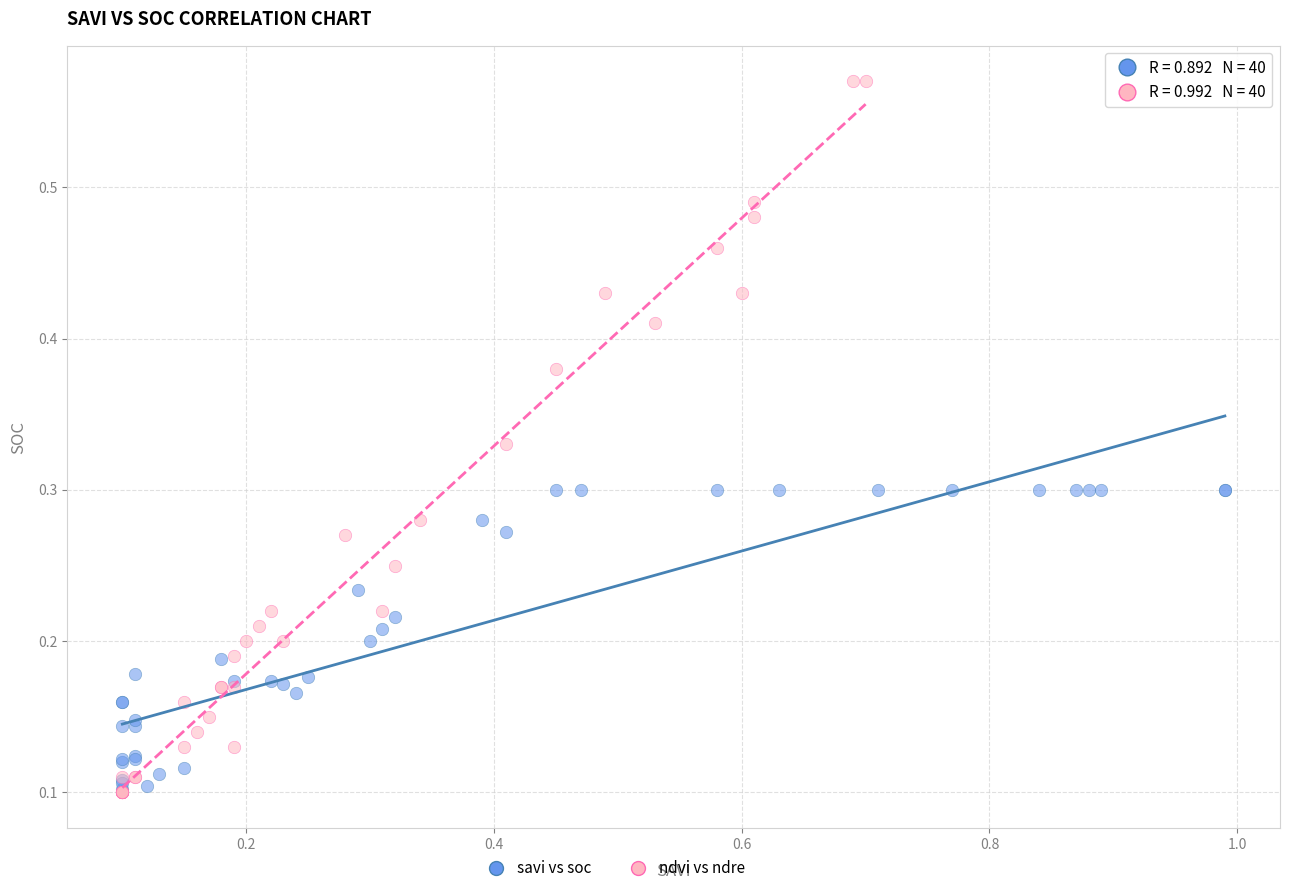

Which series reaches the maximum Y coordinate?

ndvi vs ndre